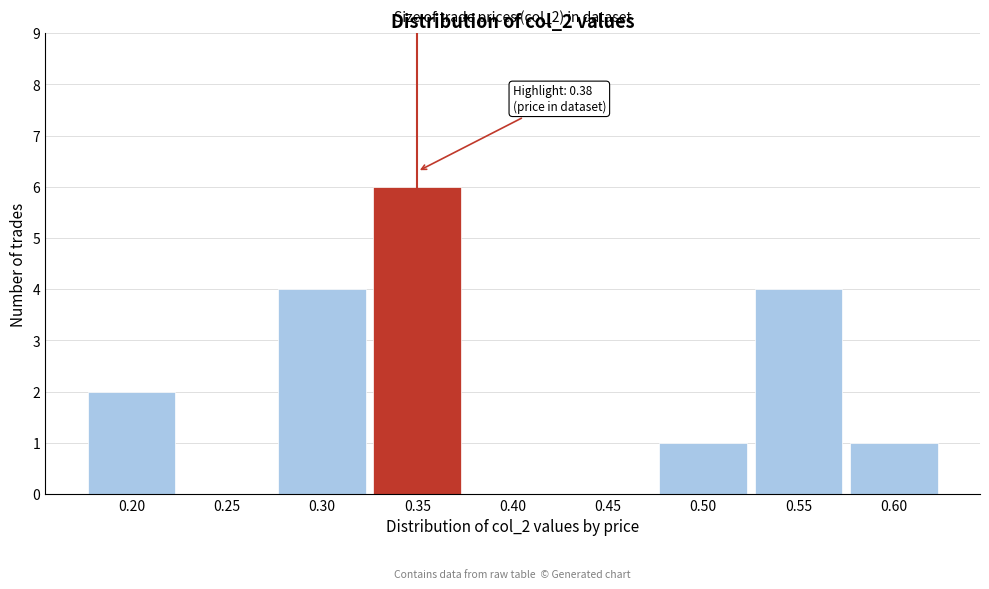

Reading right to left, transcribe all the data shown in this chart.

0.60=1	0.55=4	0.50=1	0.45=0	0.40=0	0.35=6	0.30=4	0.25=0	0.20=2